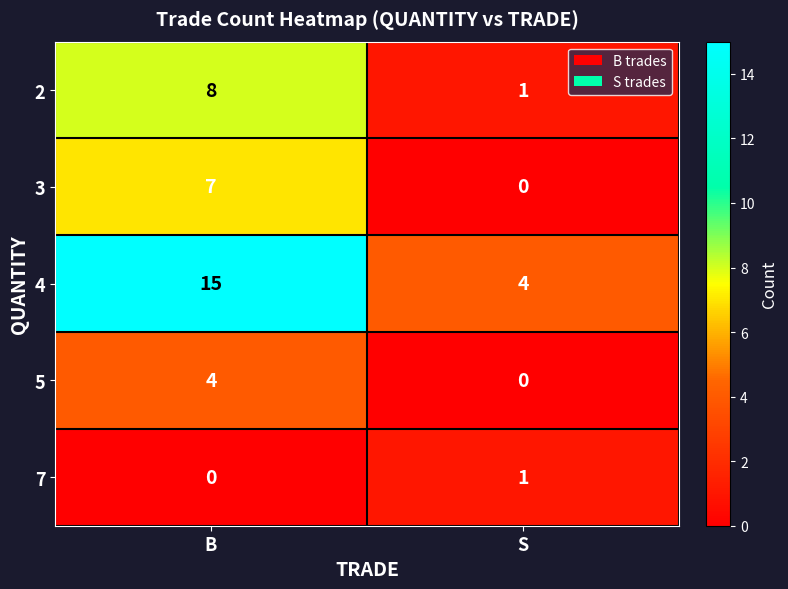

The 3 series shows 7 at B. True or false?

True